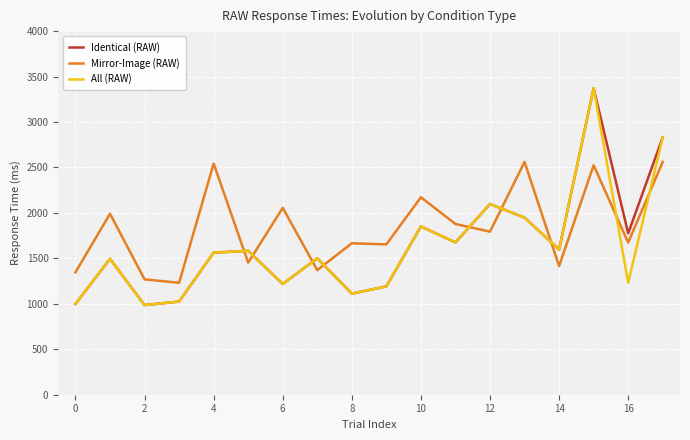

Which series ends up on top after the final intersection of Identical (RAW) and Mirror-Image (RAW)?

Identical (RAW)